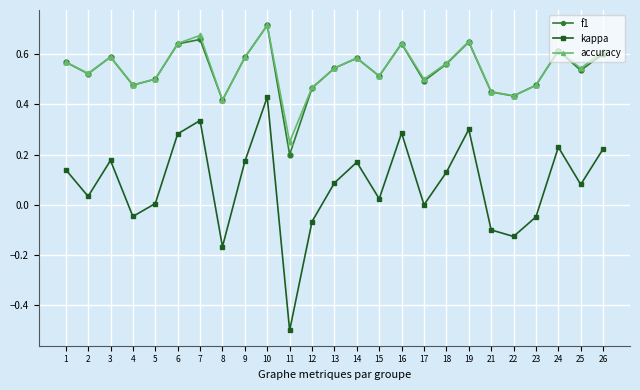

What is the total value across all series at 26?

1.4